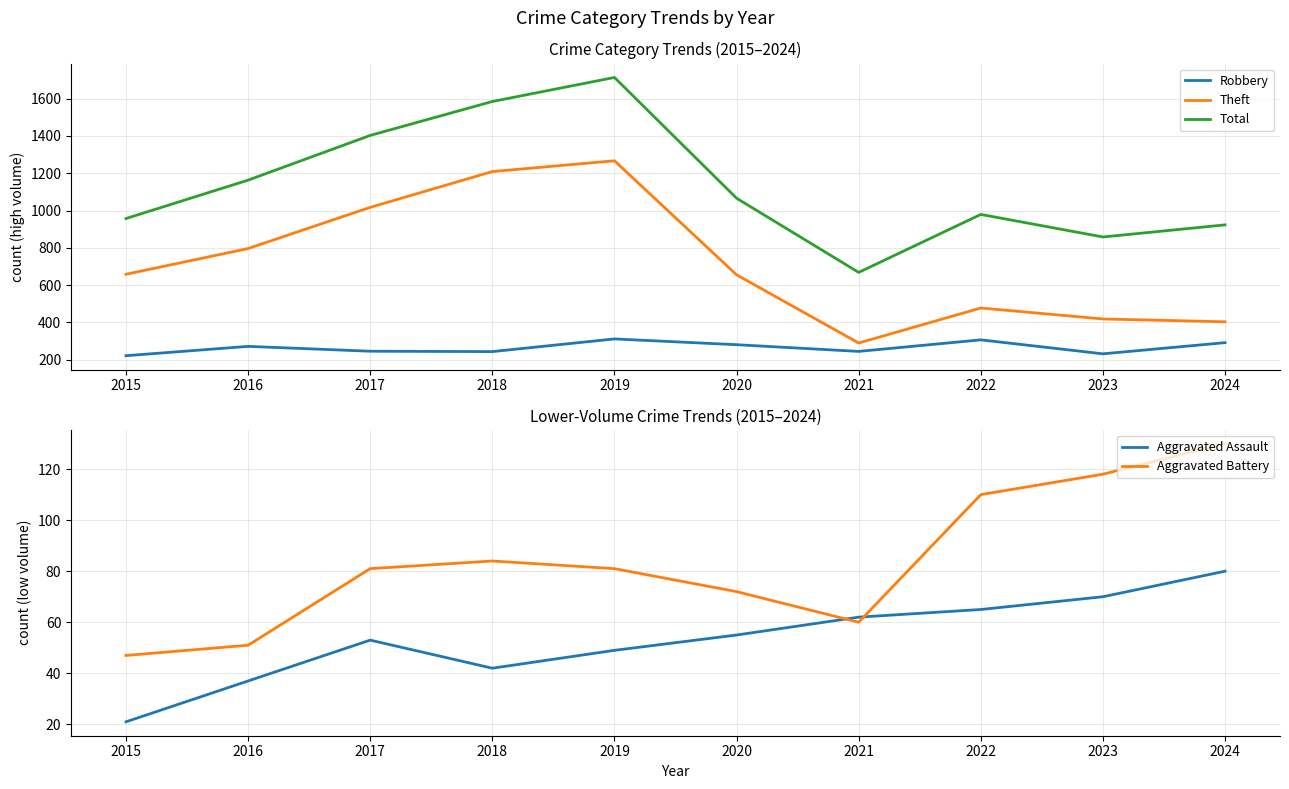

How many interior local valleys does the Aggravated Battery series have?

1